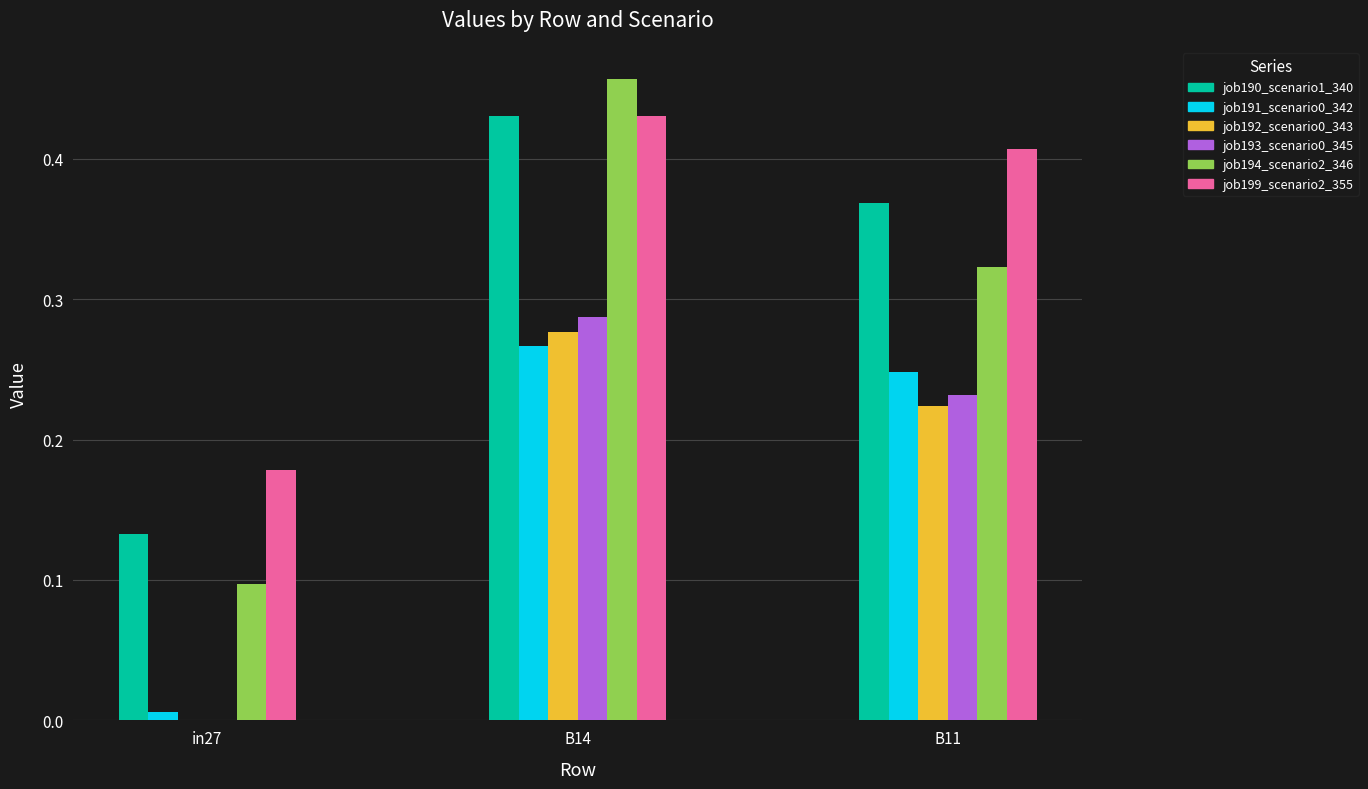

Which series has the largest range (max minus min)?

job194_scenario2_346